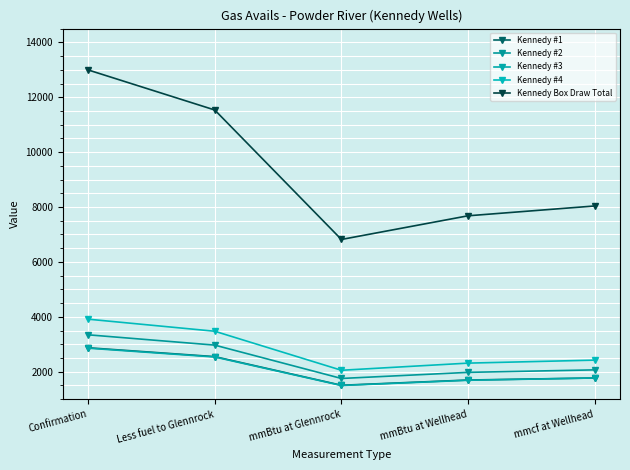

Is this an area chart (filled region under the line)?

No